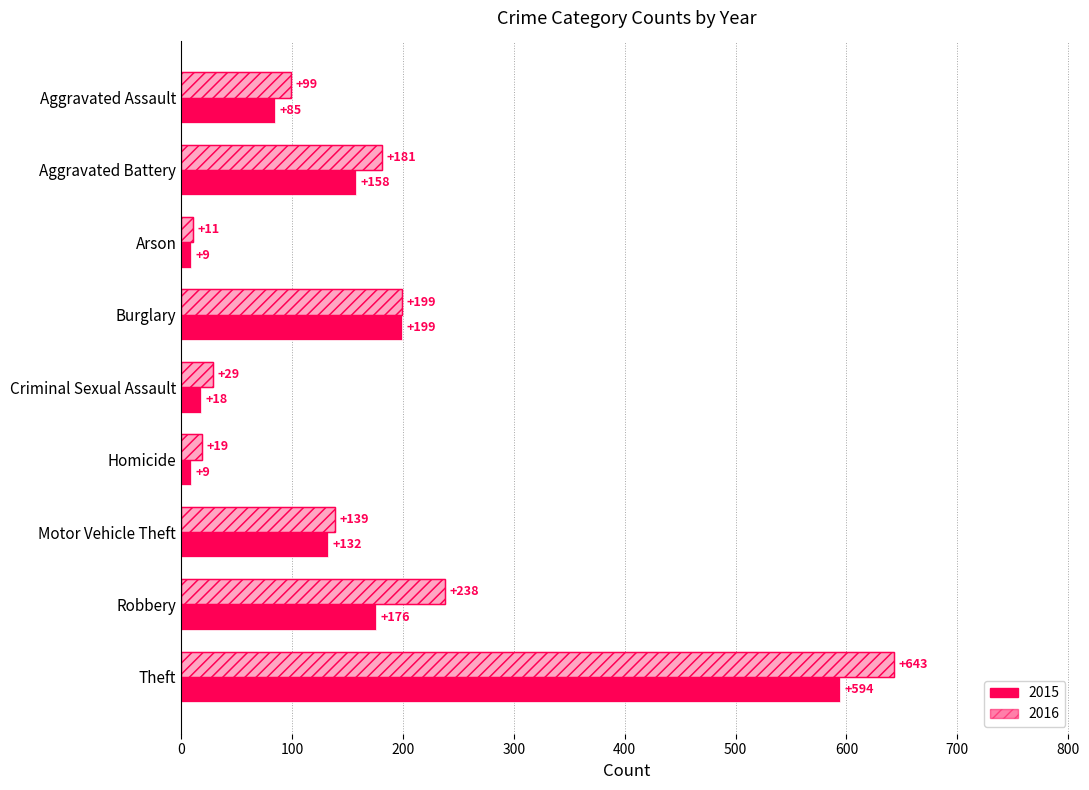

How many bars are there in each group?

2